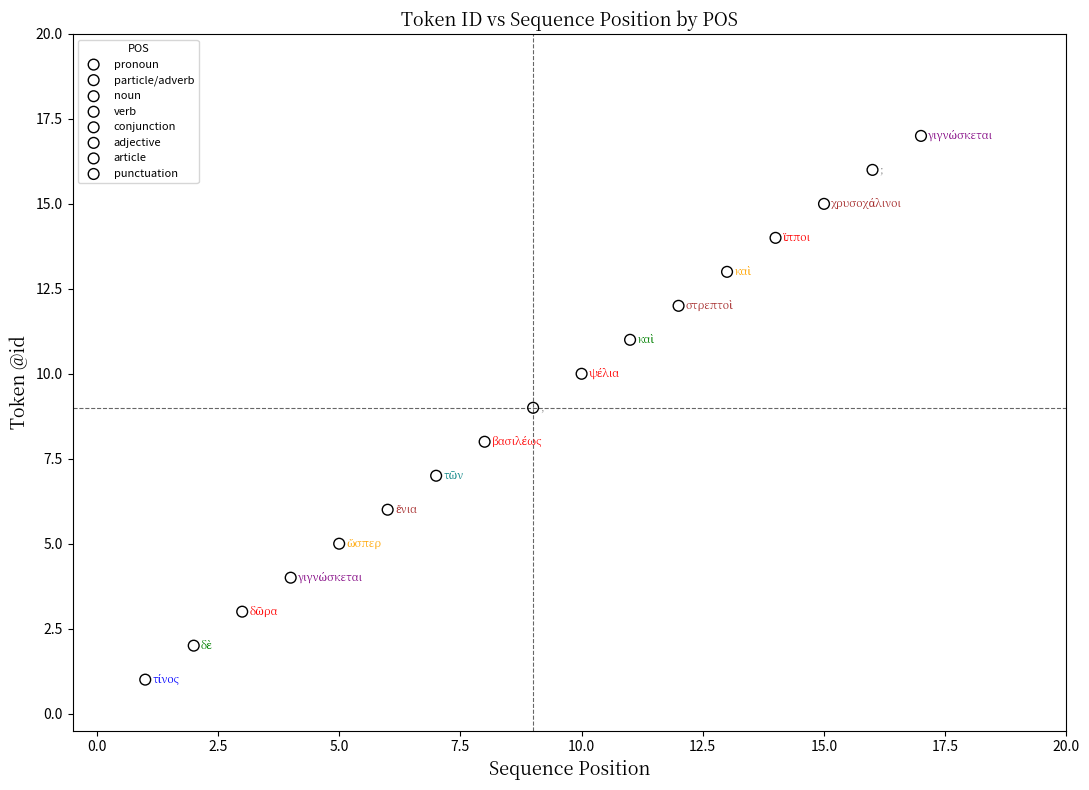

What are all the series names shown in the legend?

pronoun, particle/adverb, noun, verb, conjunction, adjective, article, punctuation